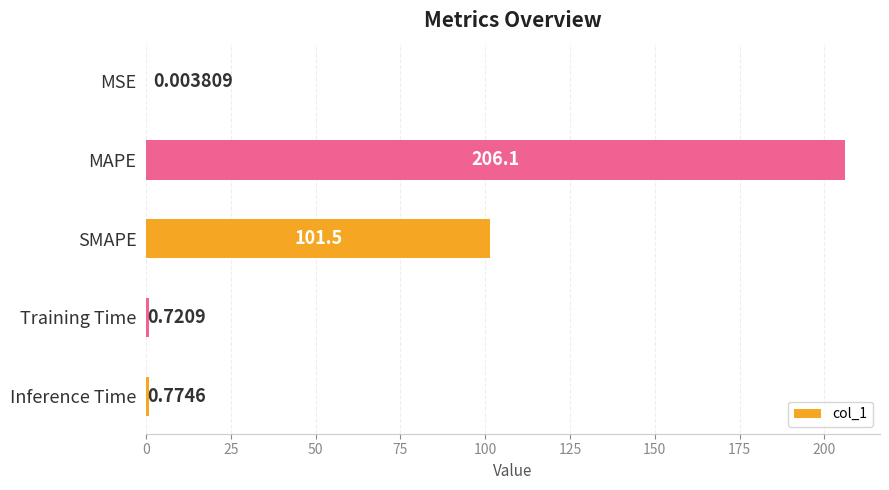

What is the sum of all values?

309.1